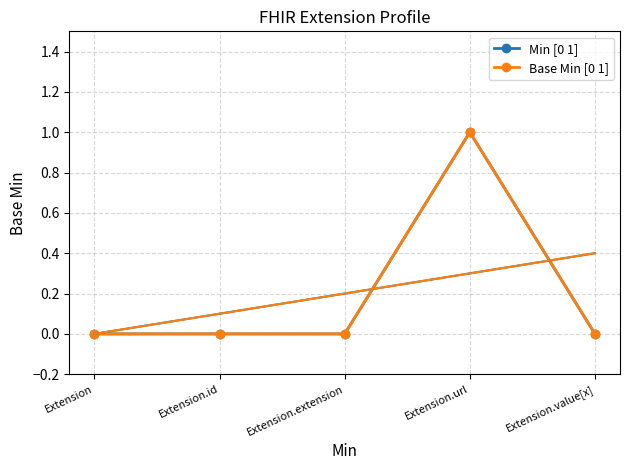

True or false: Base Min [0 1] has more than 1 points higher than both neighbors.

False